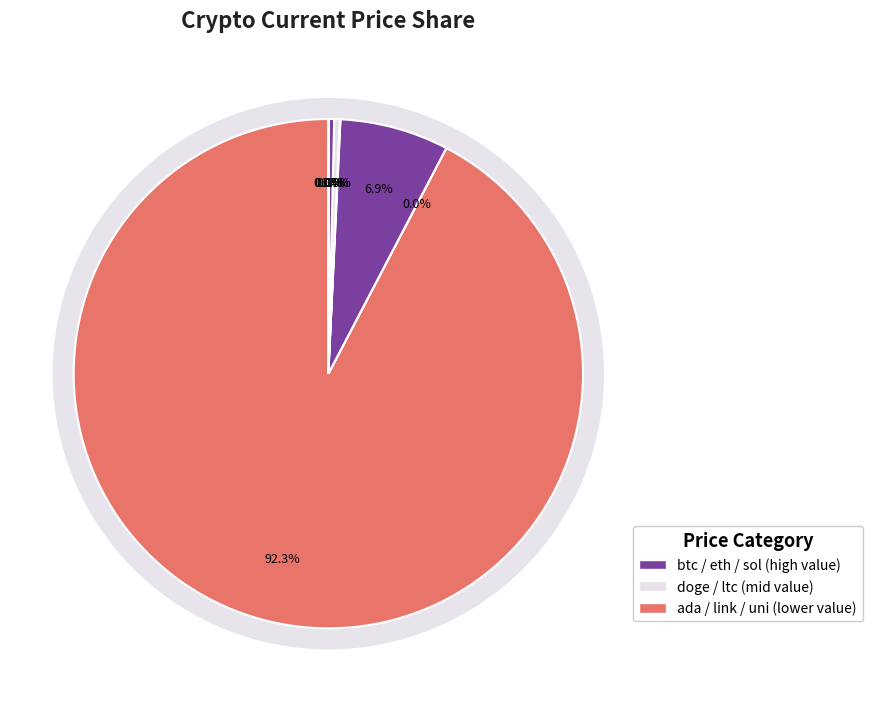

What percentage is NOT represented by btc?

7.7%